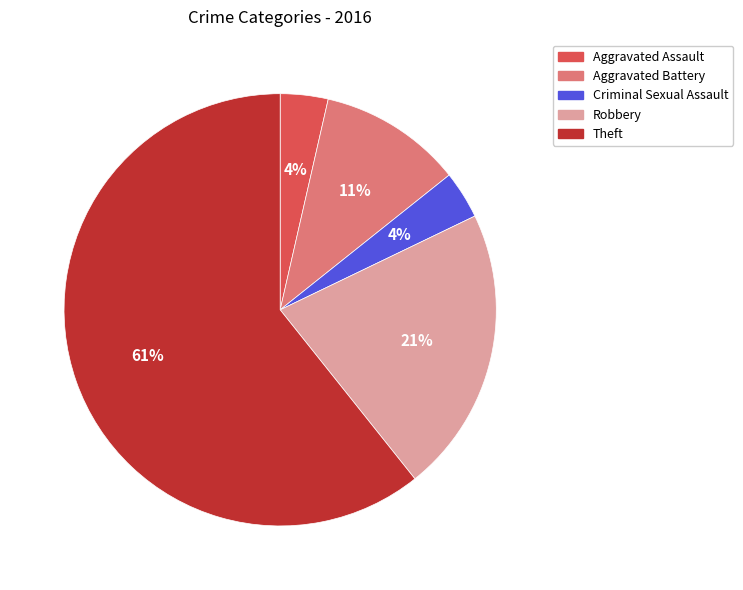

To the nearest percent, what is the average slice percentage?

20%